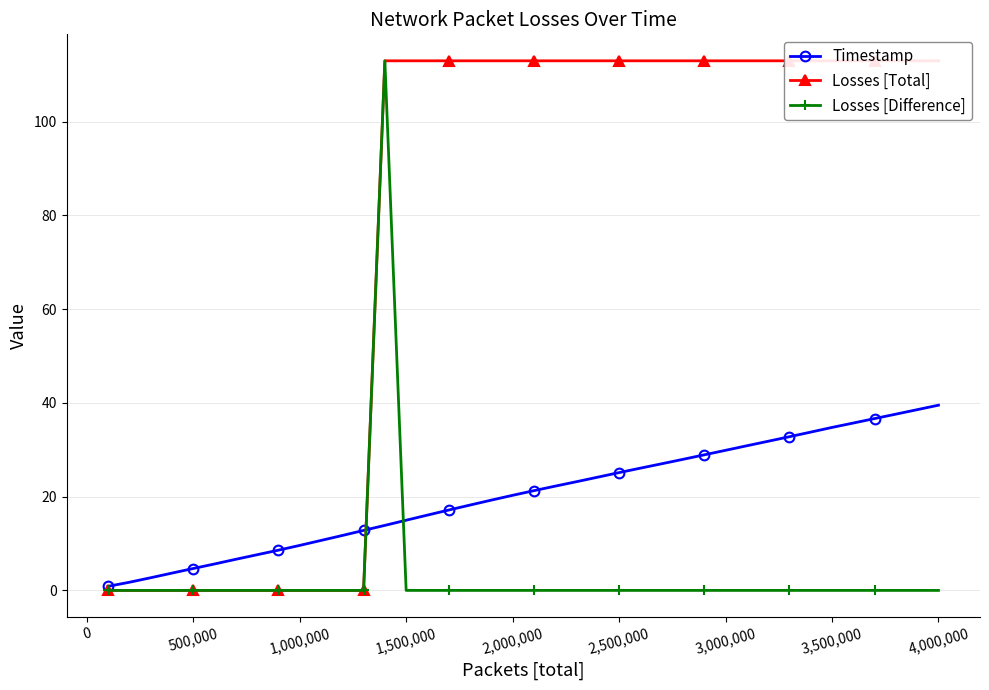

Which series has the largest total across all categories?

Losses [Total]